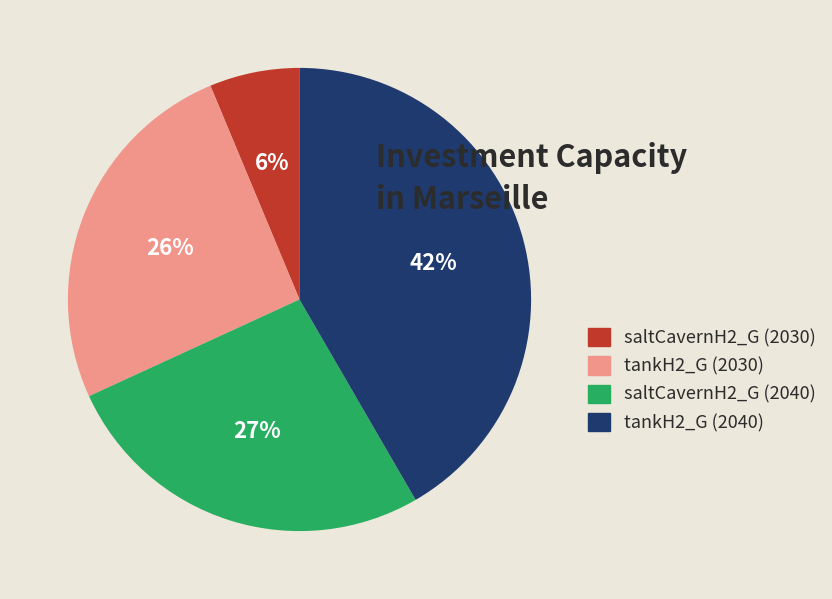

What is the ratio of the value at tankH2_G (2040) to the value at tankH2_G (2030)?

1.6